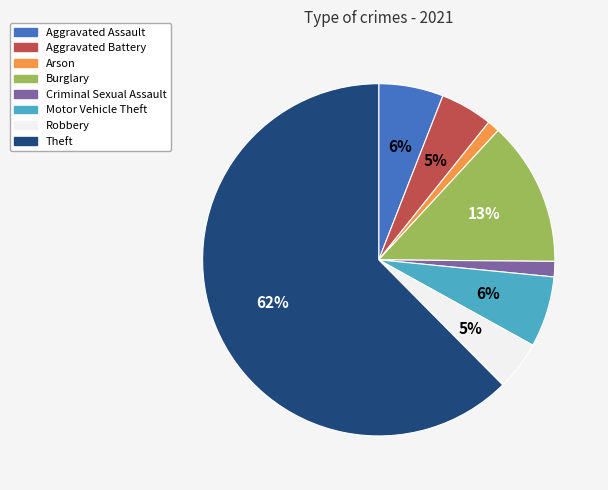

Combined, do Criminal Sexual Assault and Arson account for over 50%?

No